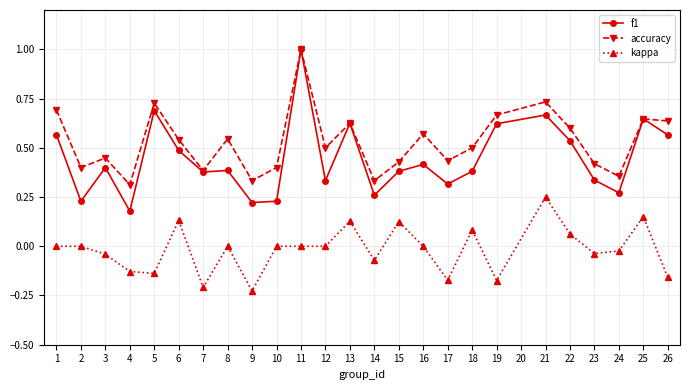

The value of f1 at 12 is 0.3. True or false?

True